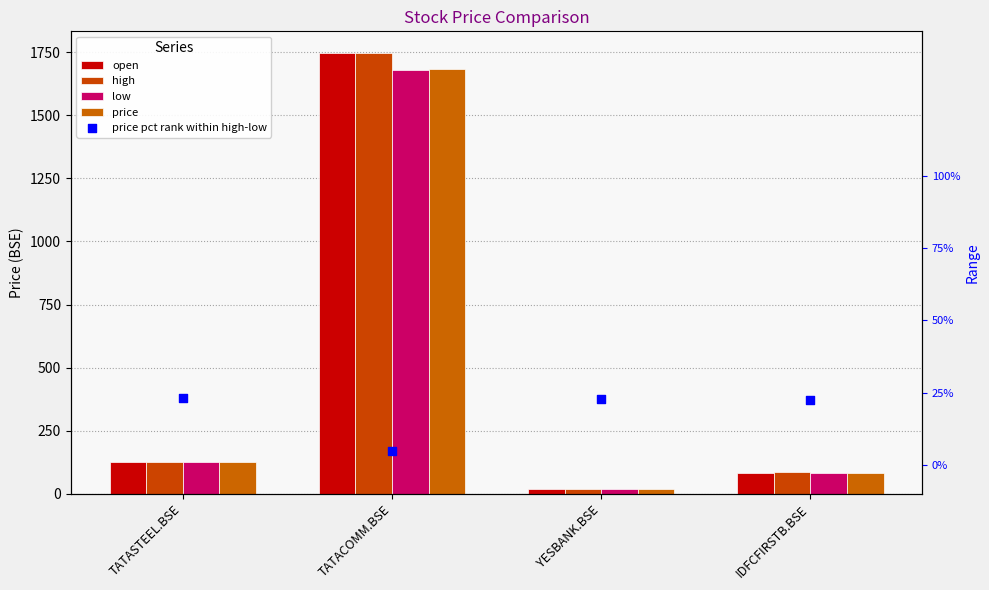

At which category is the sum across all series the highest?

TATACOMM.BSE